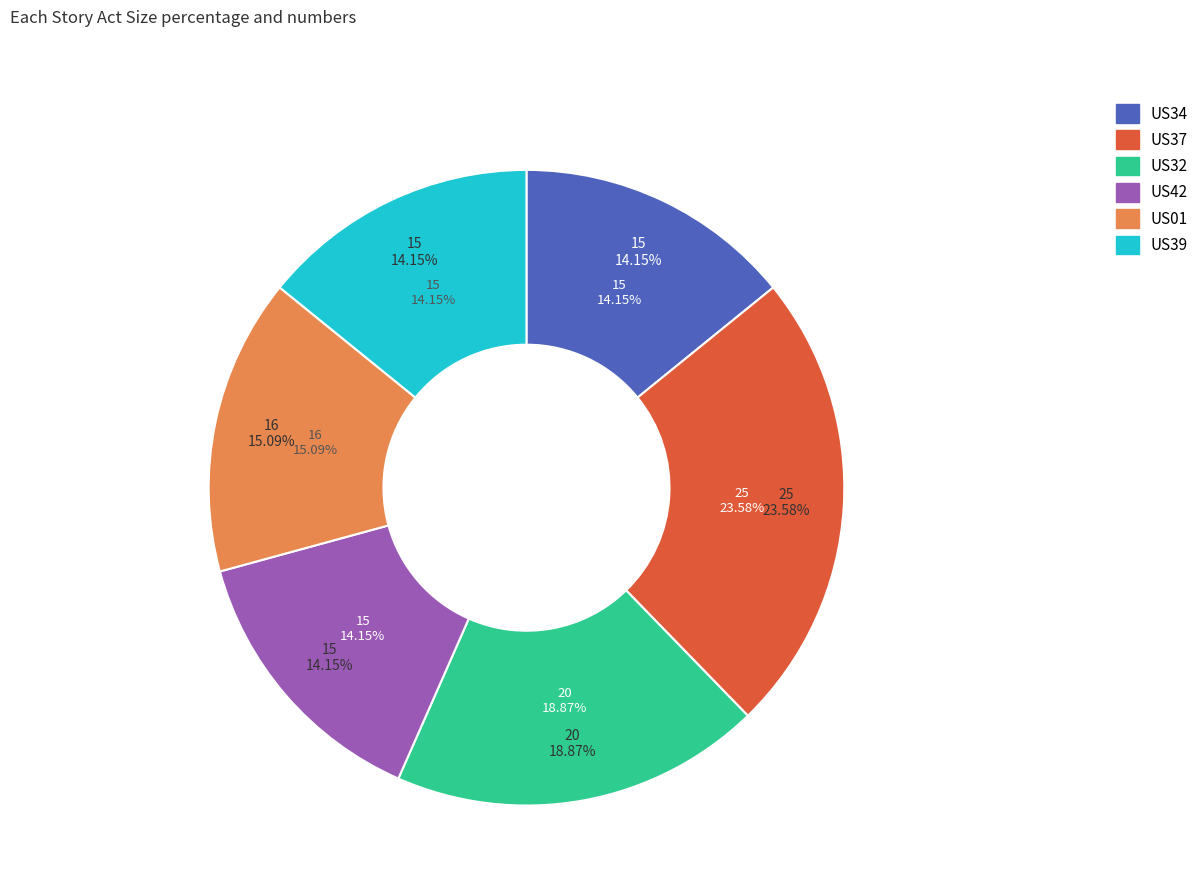

How many segments does this pie chart have?

6